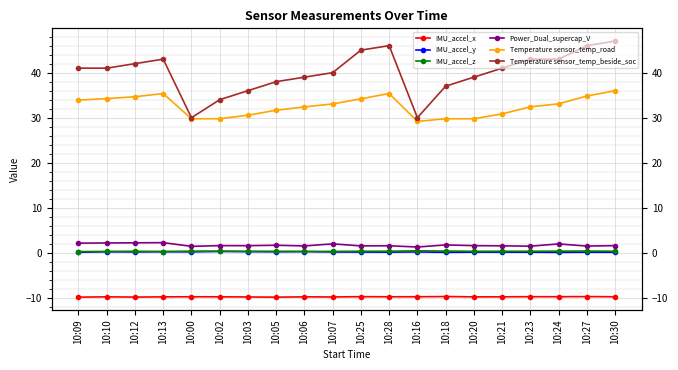

At how many categories does at least one series exceed 44?

4